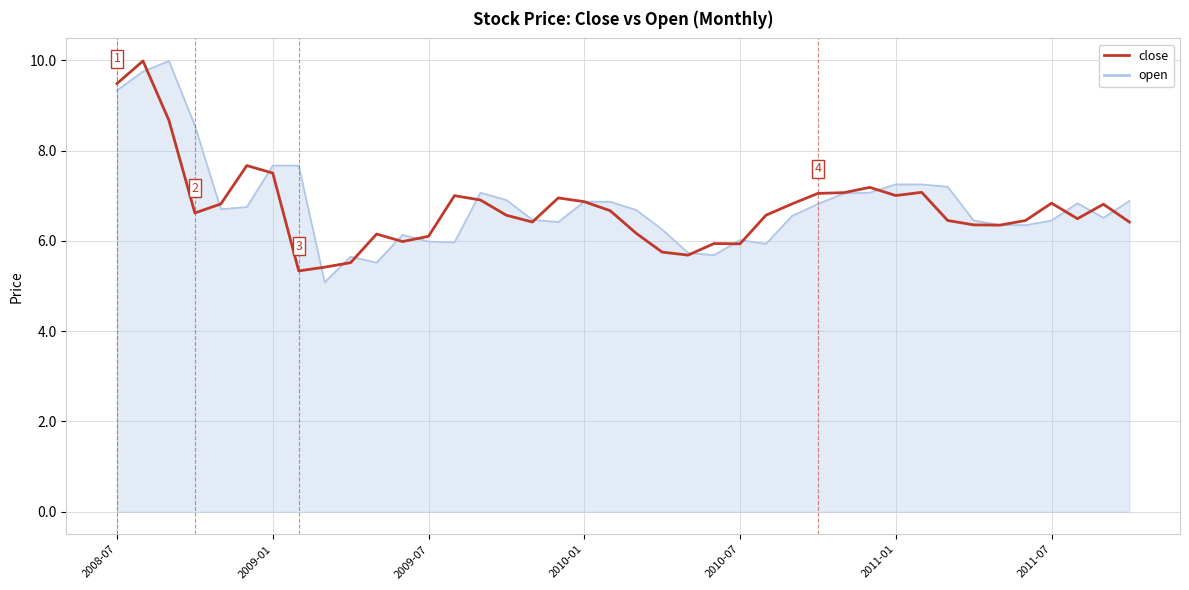

What is the smallest value displayed?

5.1